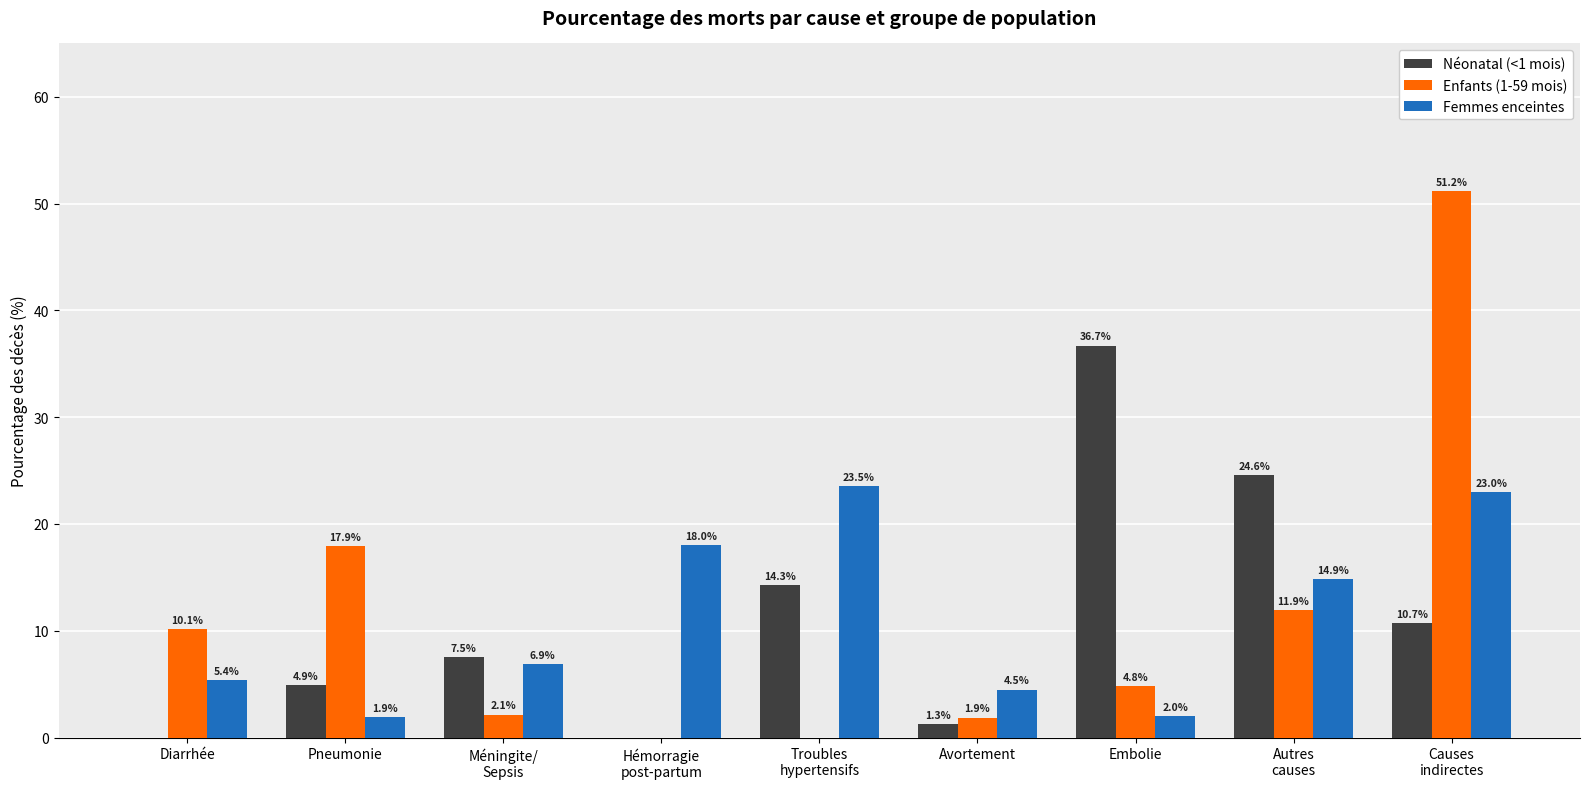

What is the greatest value displayed?

51.2